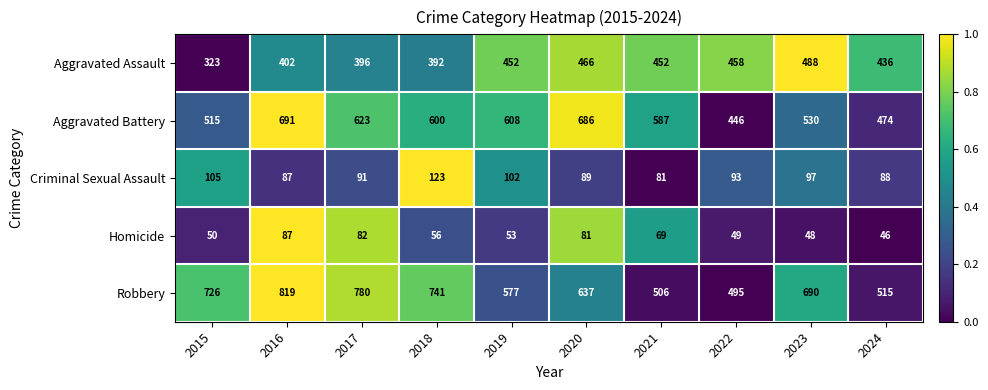

Rank the series at 2015 from highest to lowest value.

Robbery, Aggravated Battery, Aggravated Assault, Criminal Sexual Assault, Homicide